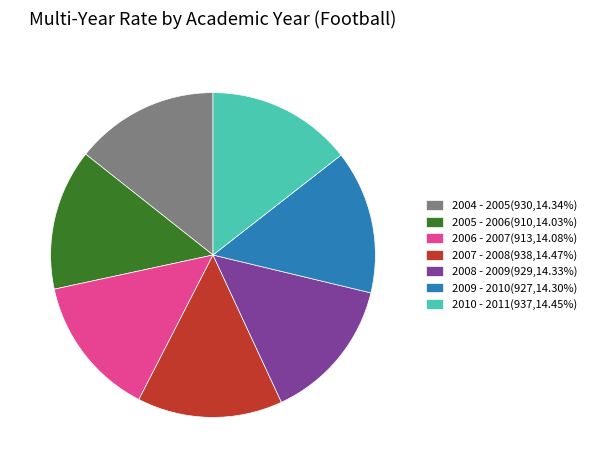

Approximately how many times larger is the value at 2004 - 2005(930,14.34%) compared to 2009 - 2010(927,14.30%)?

1.0